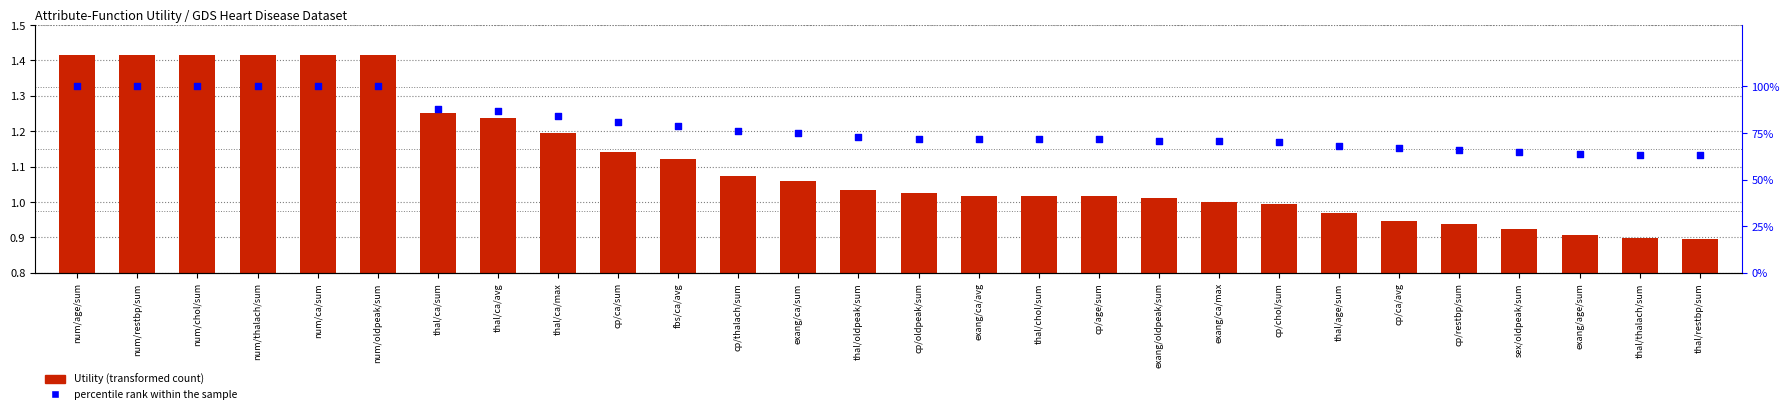

Is the value of Utility (transformed count) at thal/age/sum greater than the value of percentile rank within the sample at cp/age/sum?

No